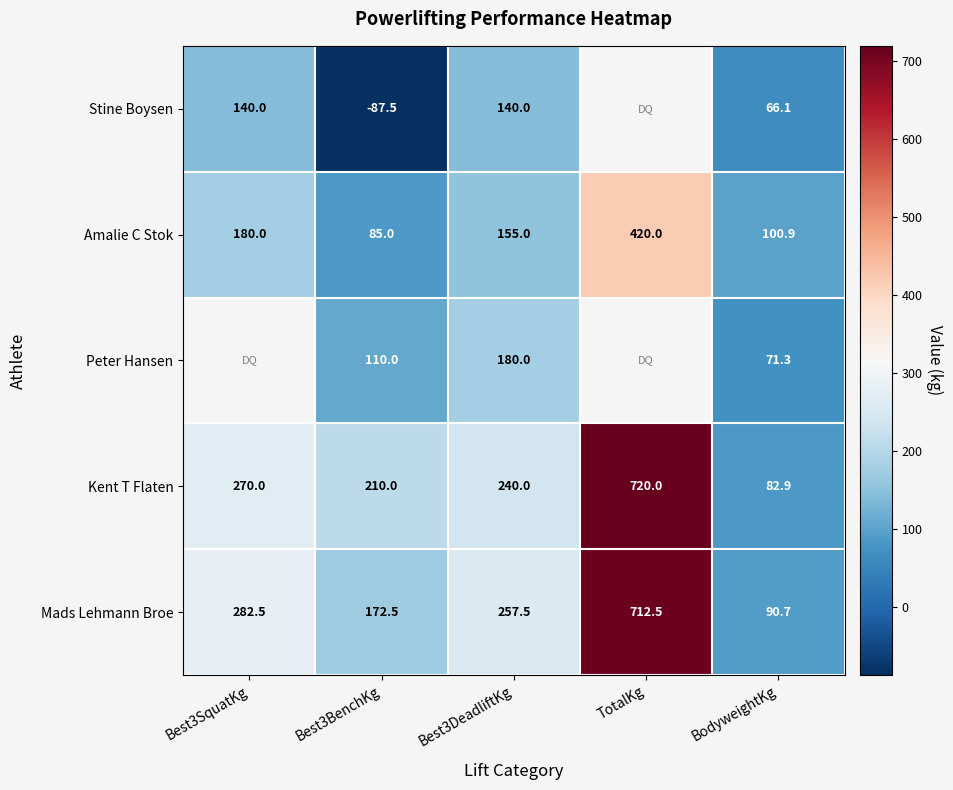

How many values in the Mads Lehmann Broe series are below 257?

2